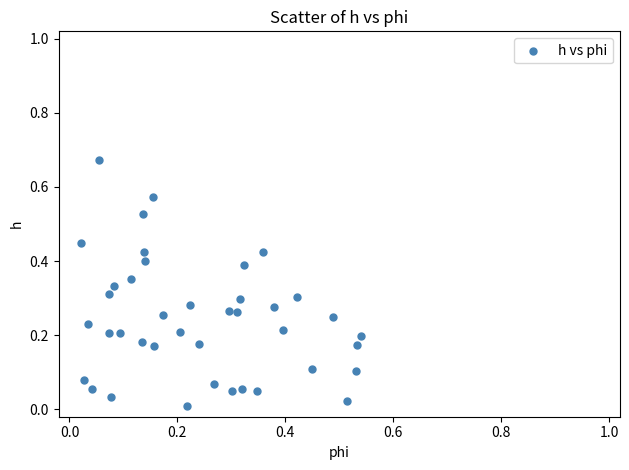

Count the number of points in this scatter plot.

40